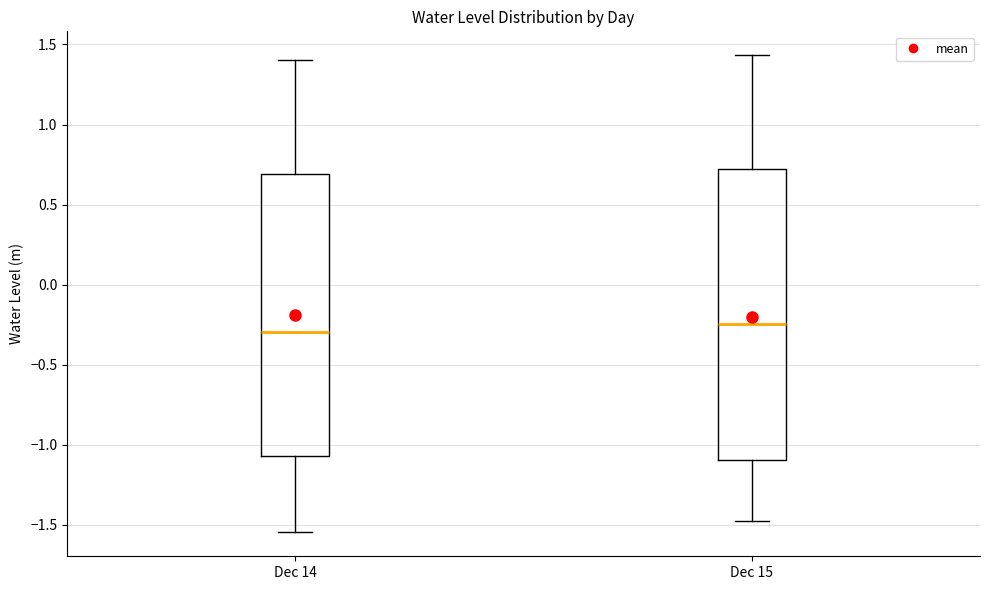

Which box's median line is the highest?

Dec 15